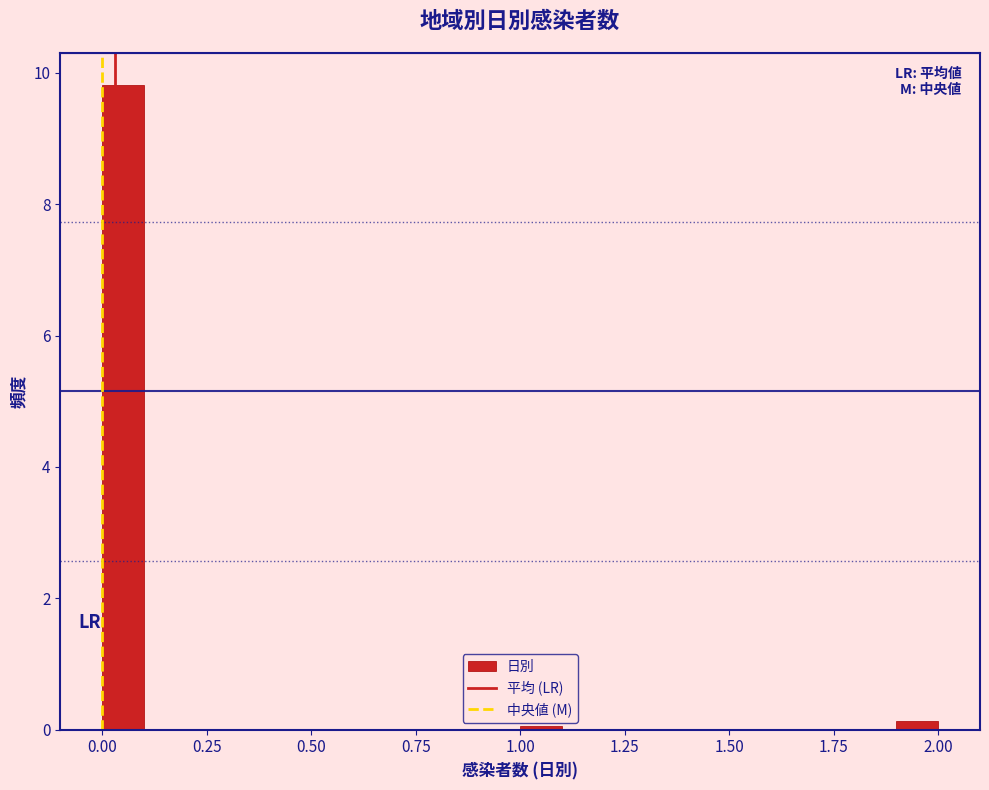

Read against the x-axis, roughly where is the centre of the tallest bar?

0.05